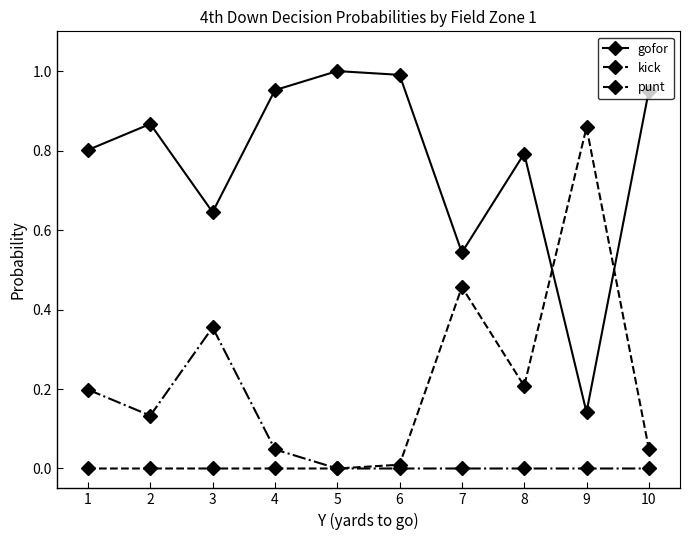

In gofor, how many points are lower than both neighbors (excluding endpoints)?

3